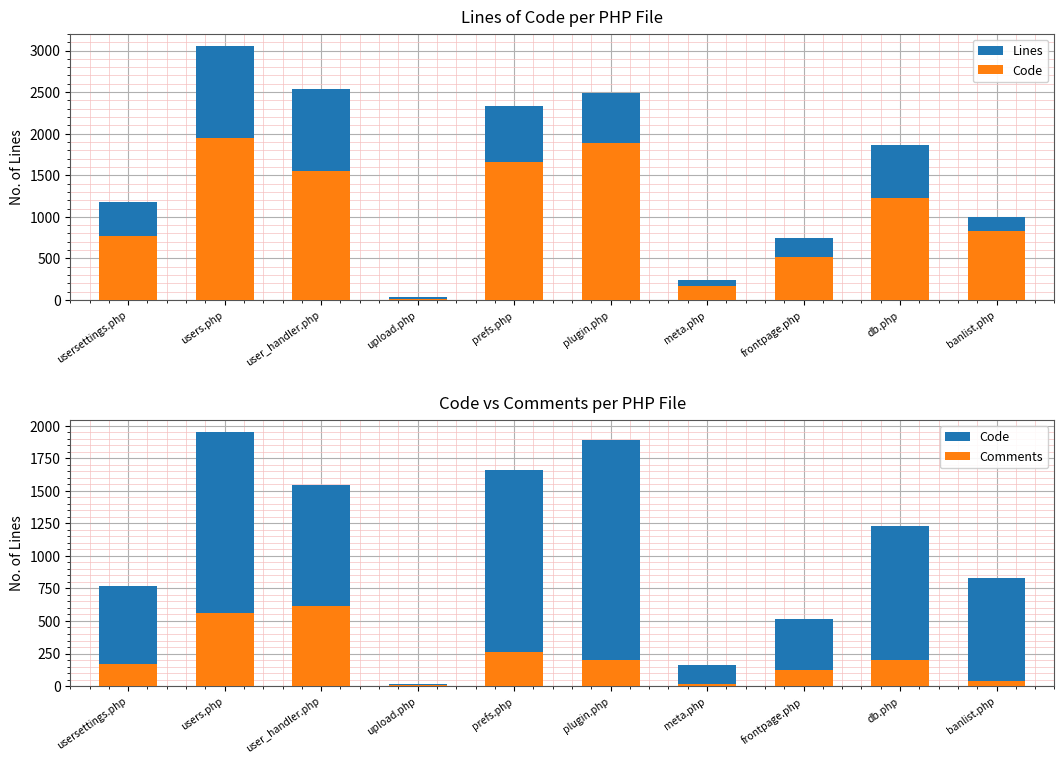

What is the minimum value for Lines?

35